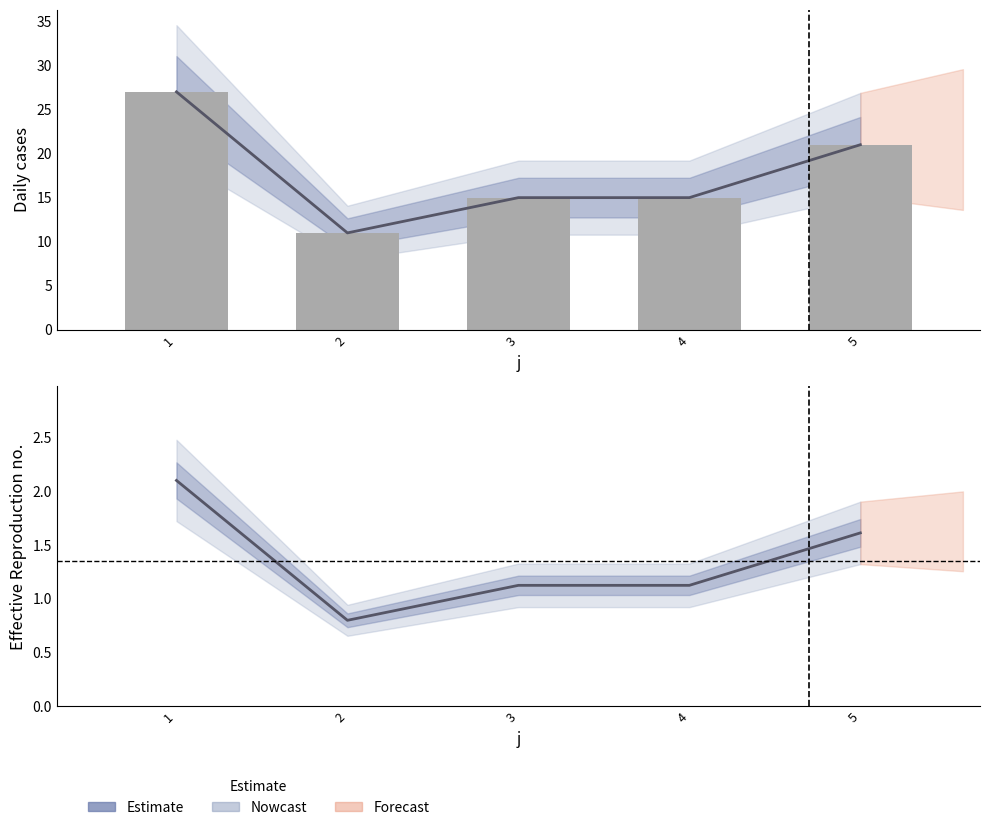

Which label corresponds to the largest value in the chart?

1